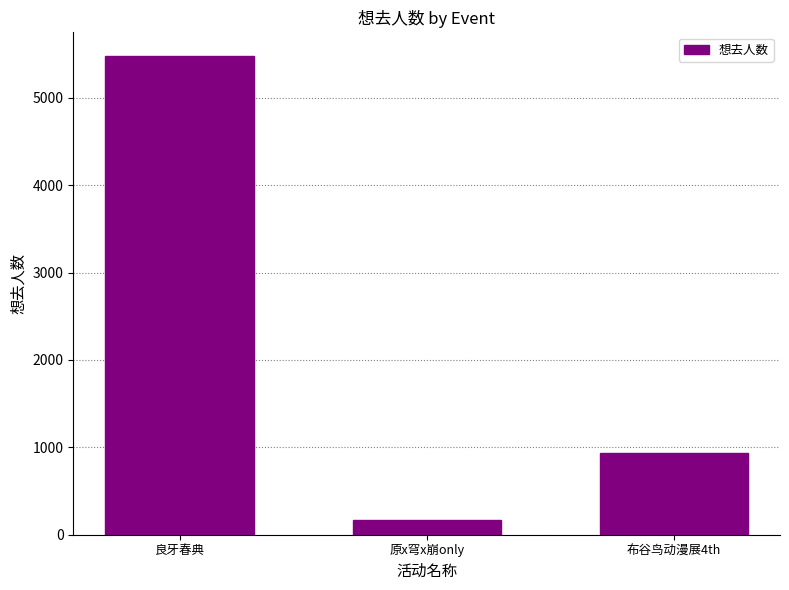

Count the number of data series in this chart.

1